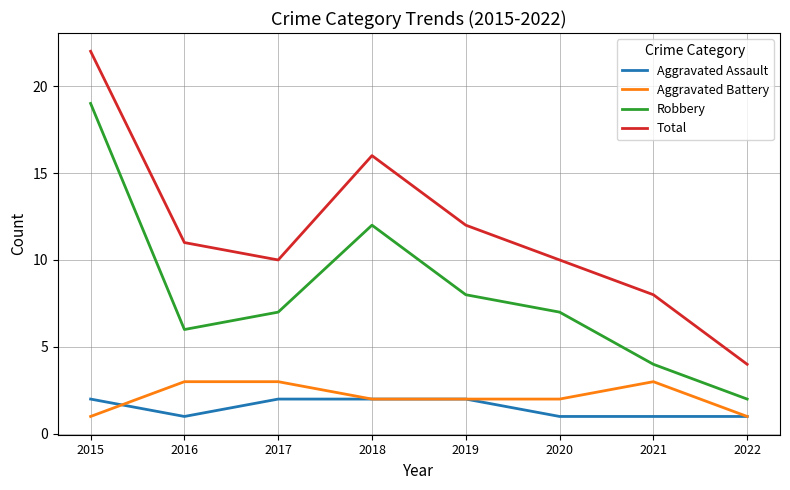

True or false: Robbery and Aggravated Assault cross at least once.

False